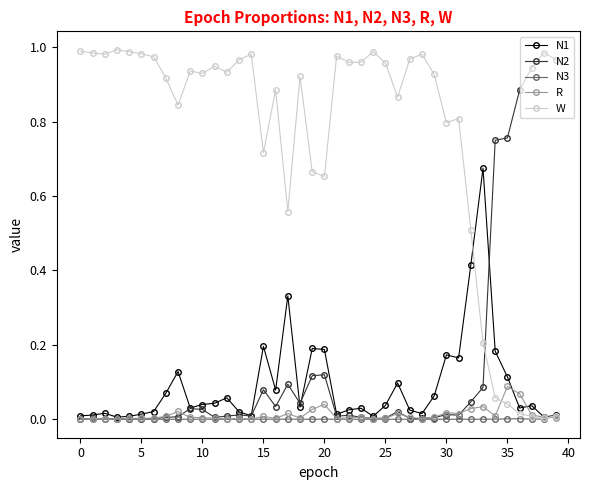

True or false: R has more than 1 points higher than both neighbors.

True